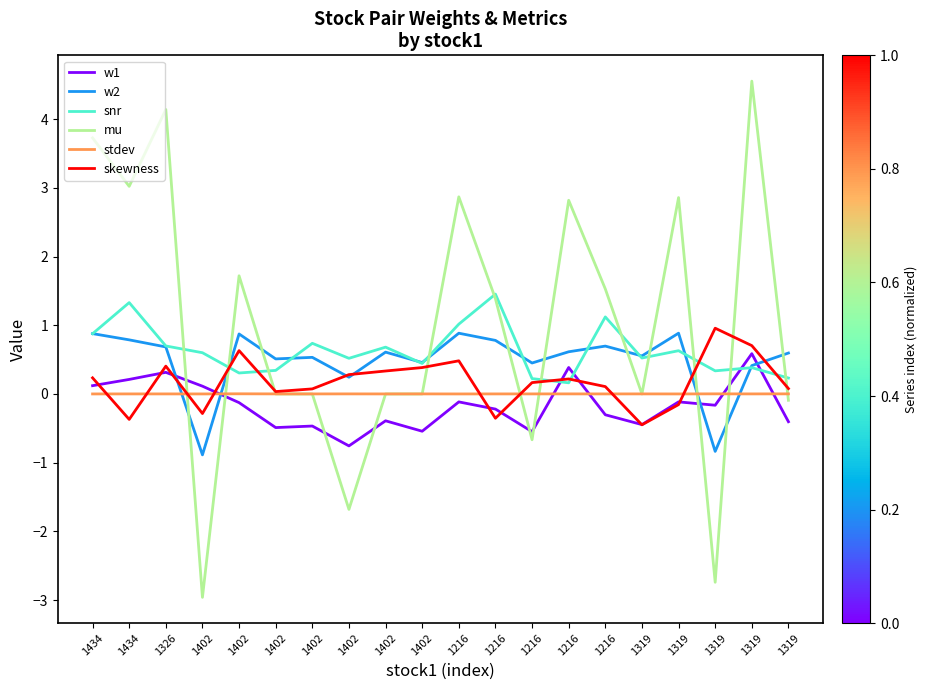

Where is the first local minimum for mu?

1434